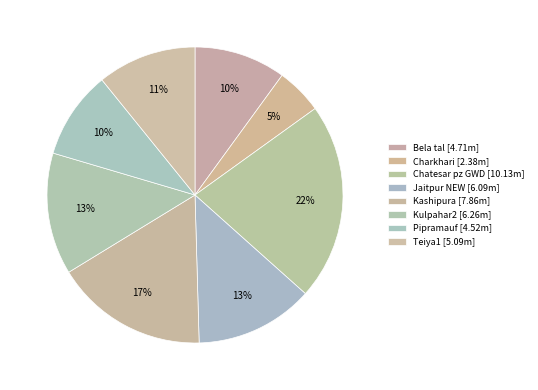

How much of the chart is everything except Teiya1?

89.2%